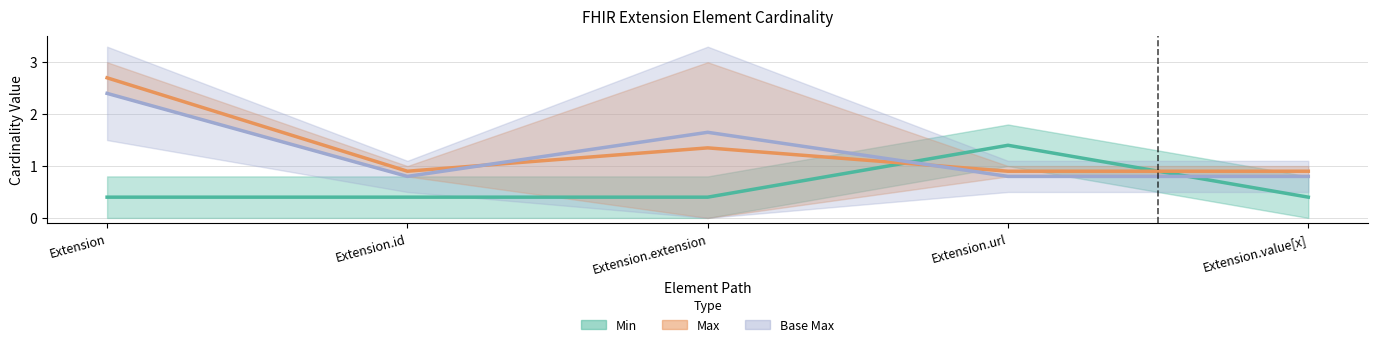

At which label is Max (center) closest to 1?

Extension.id